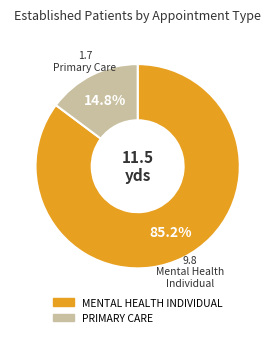

Approximately how many times larger is the value at PRIMARY CARE compared to MENTAL HEALTH INDIVIDUAL?

0.2